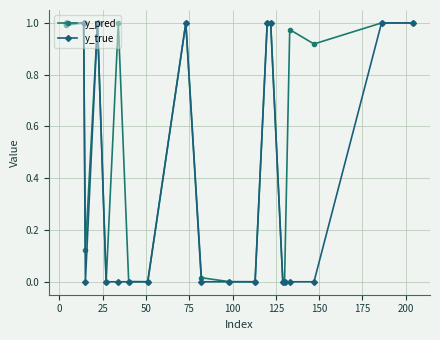

True or false: y_pred has more than 1 points higher than both neighbors.

True